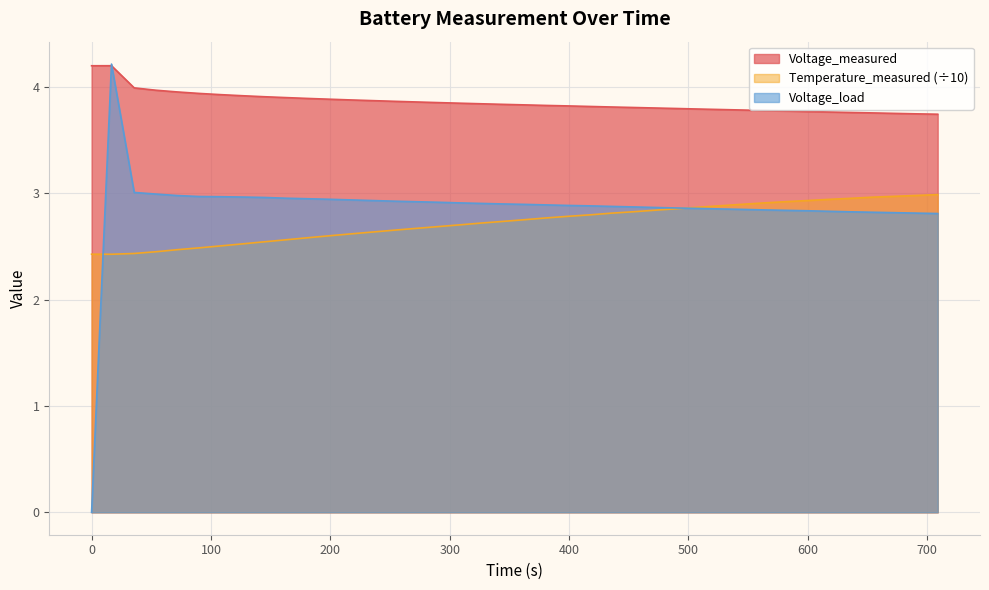

Count the number of data series in this chart.

3